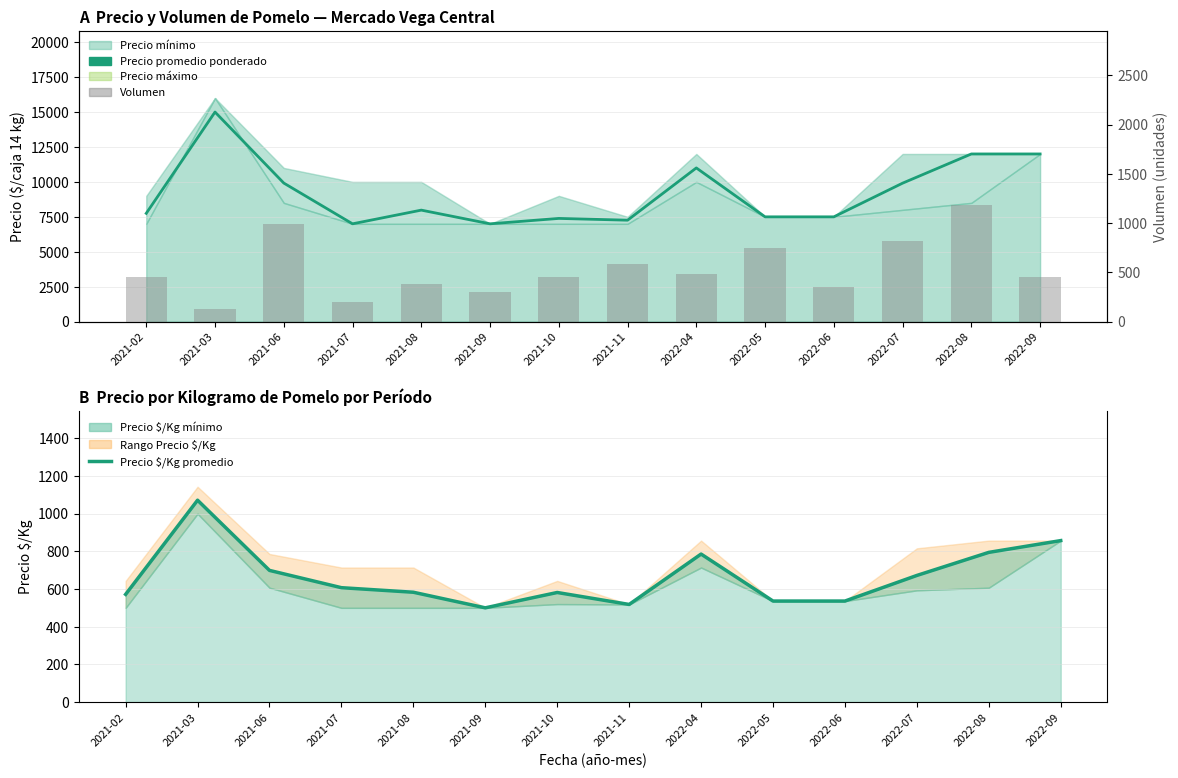

Between 2021-07 and 2022-06, which series saw the biggest shift?

Precio mínimo